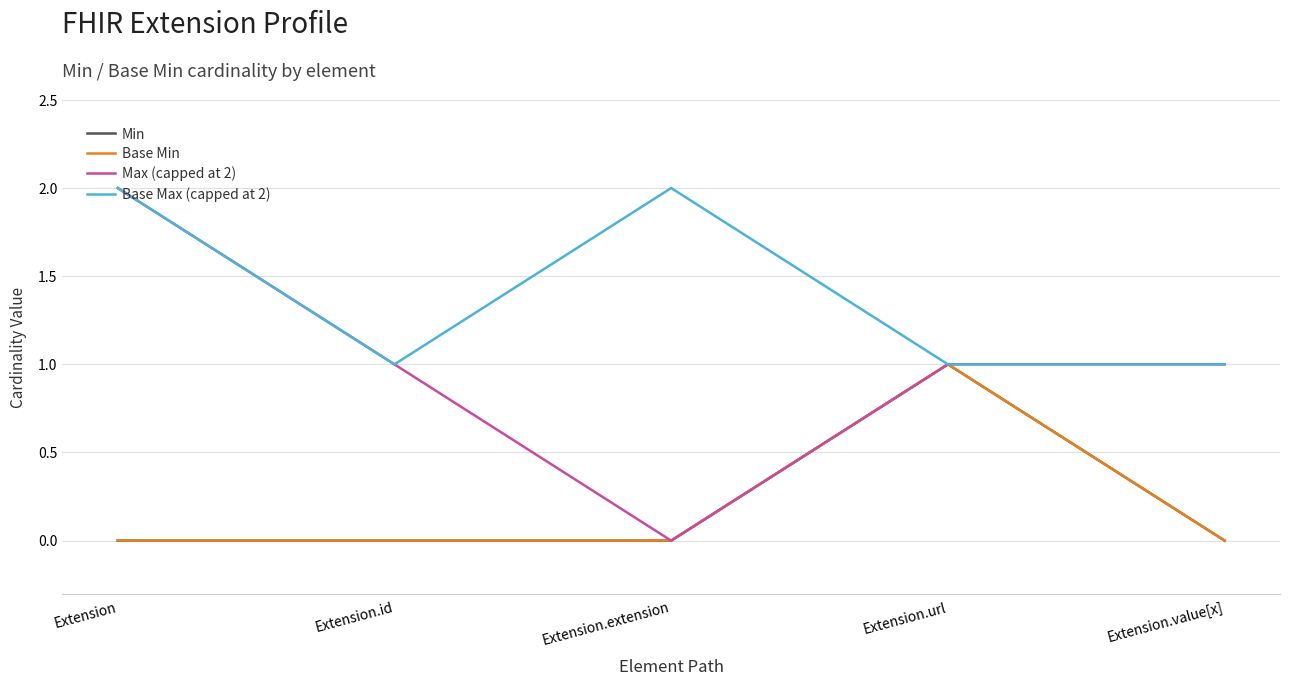

Which category has the highest value in the Base Max (capped at 2) series?

Extension